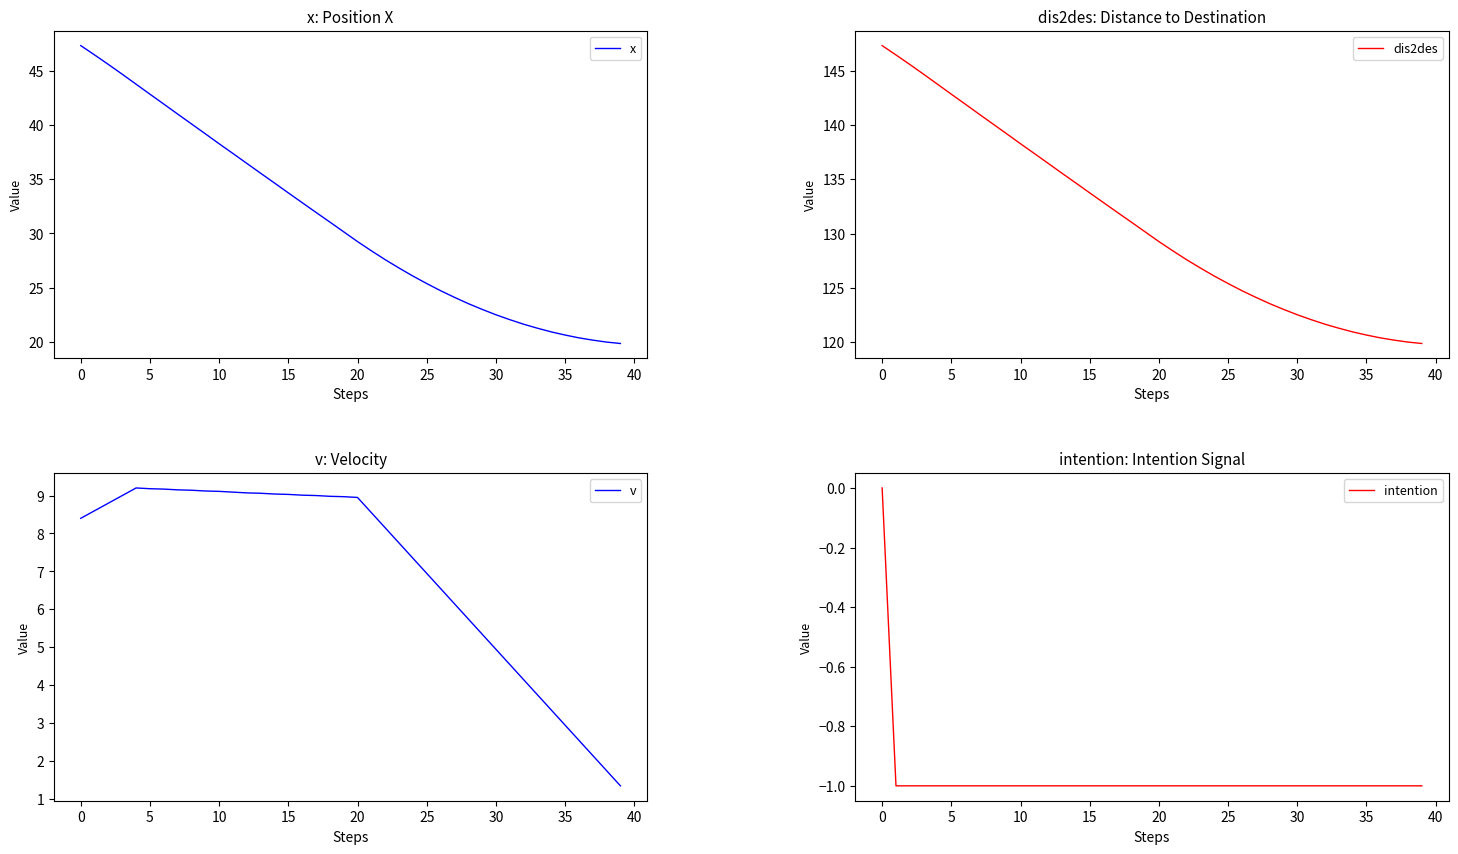

At which label is x closest to 33?

16